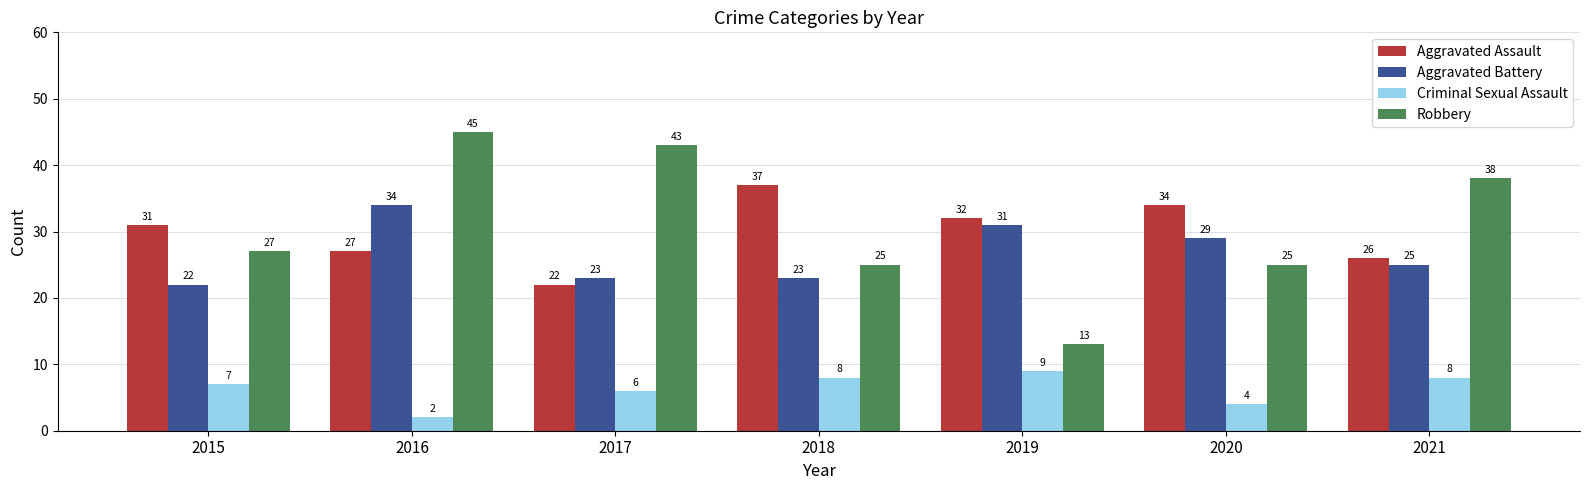

What is the sum of the Aggravated Battery values at 2020 and 2017?

52